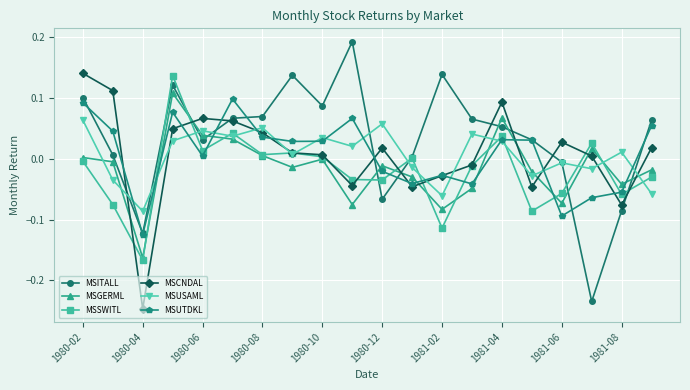

How many positive values does the MSUTDKL series have?

12